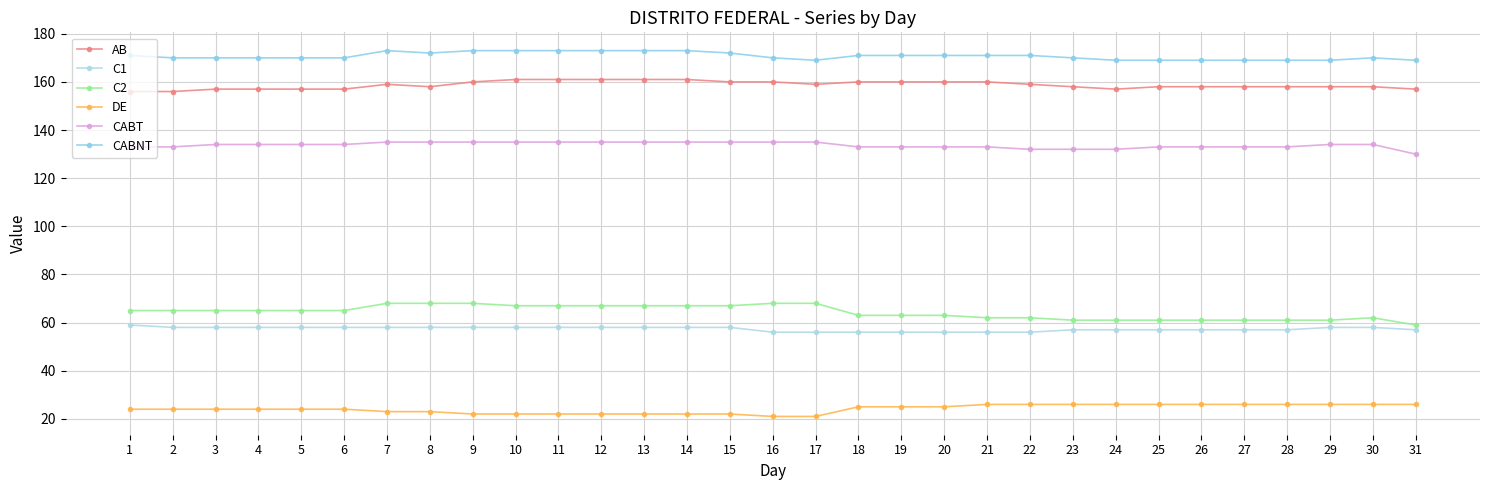

True or false: C2 and DE cross at least once.

False